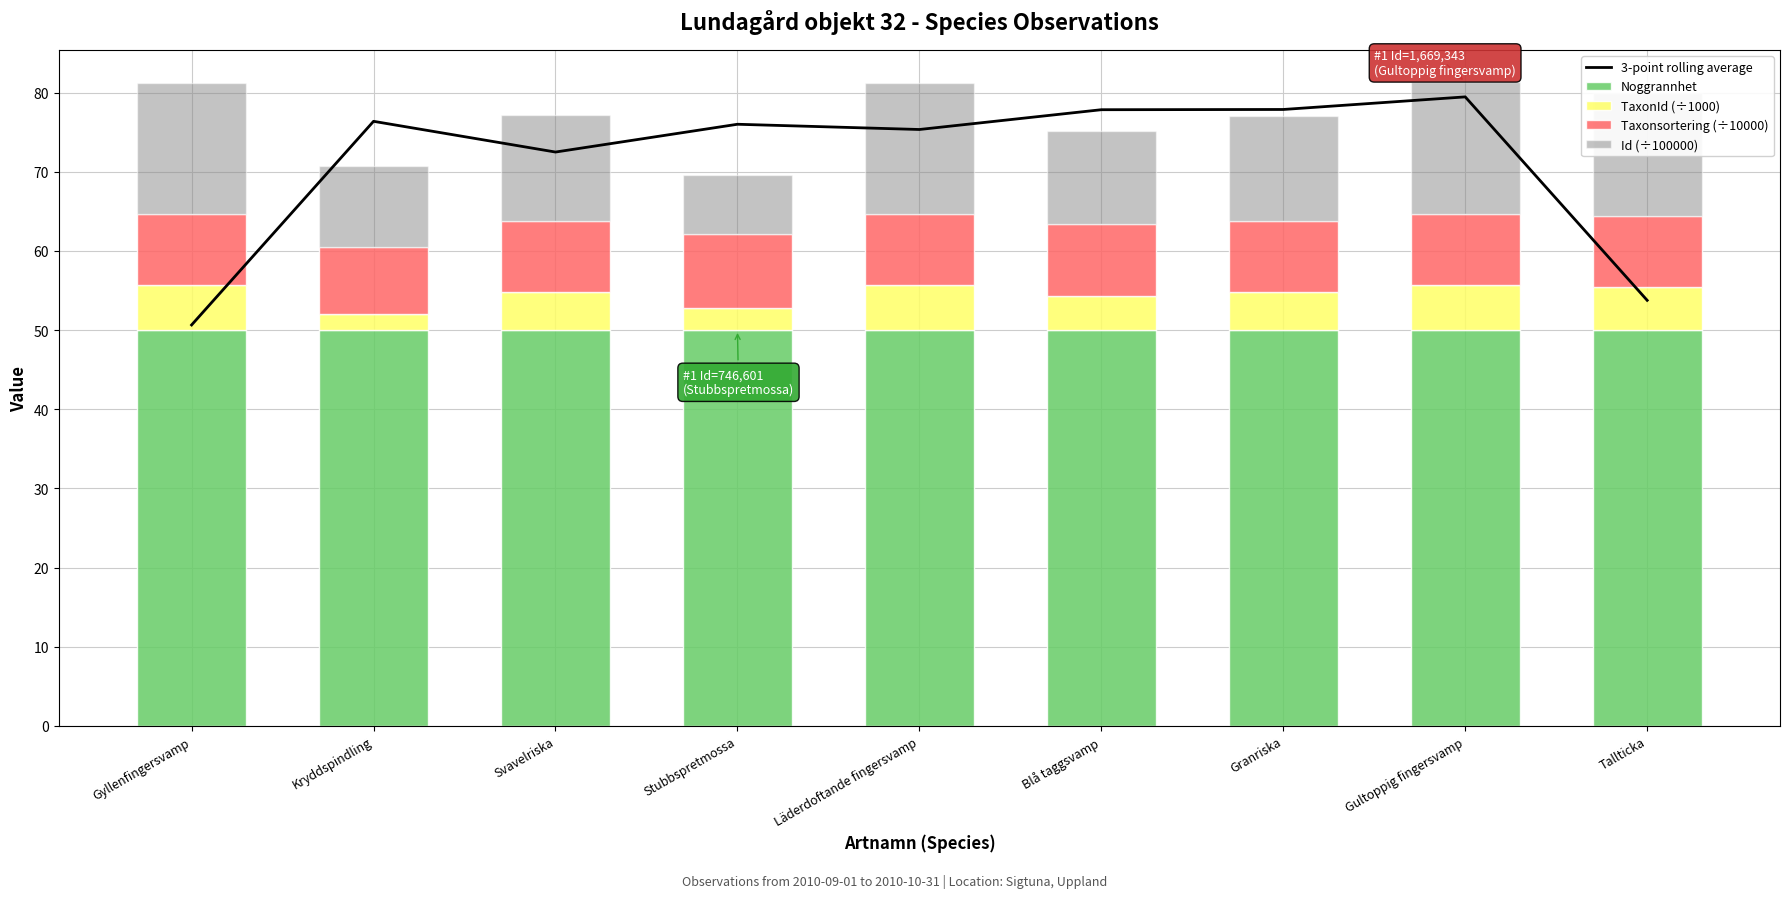

At which category is the sum across all series the highest?

Gultoppig fingersvamp